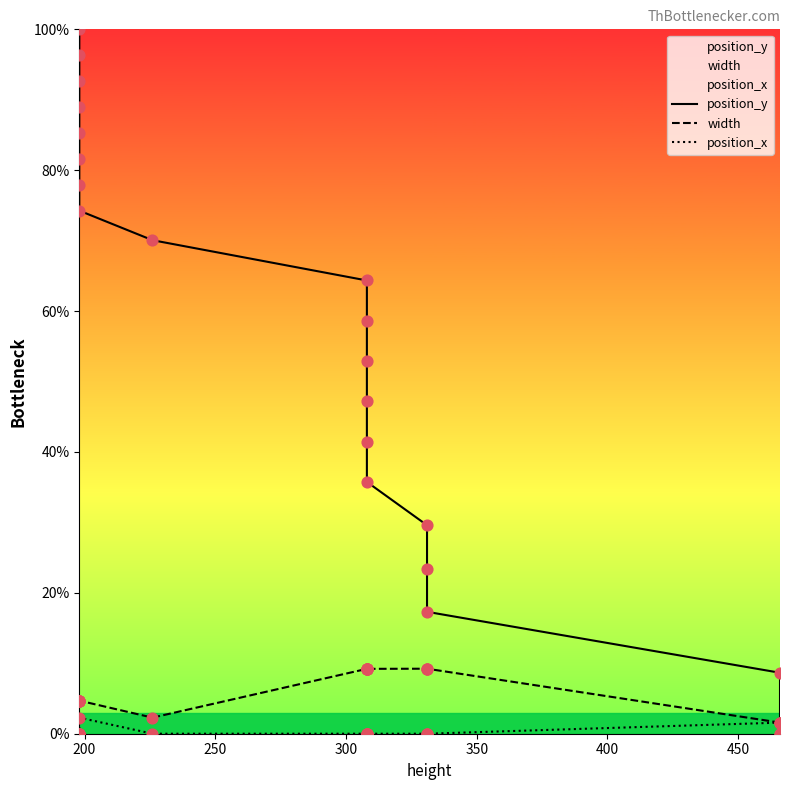

Which series has the widest spread of Y values?

position_y